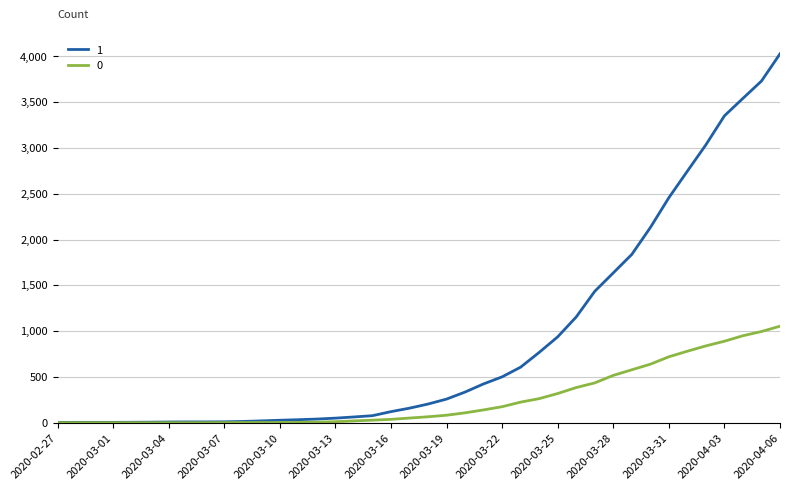

What is the greatest value displayed?

4028